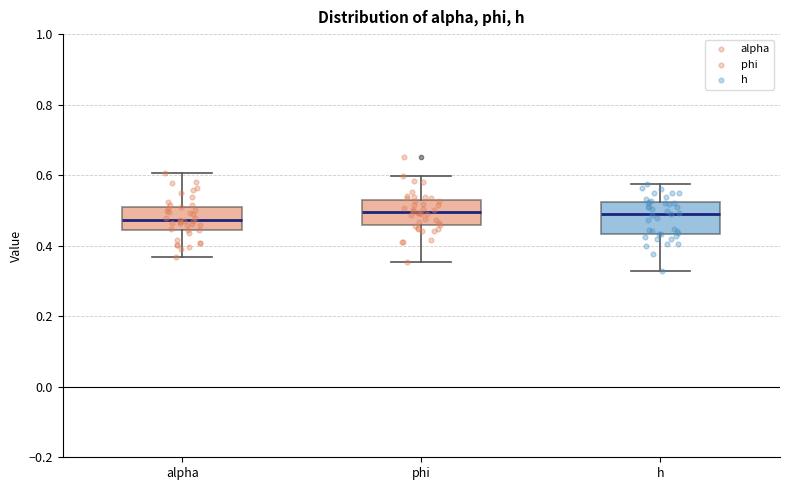

Where is the lower edge of the box for h on the y-axis? The values are not printed on the chart, so give them approximately, as read against the axis.

0.44